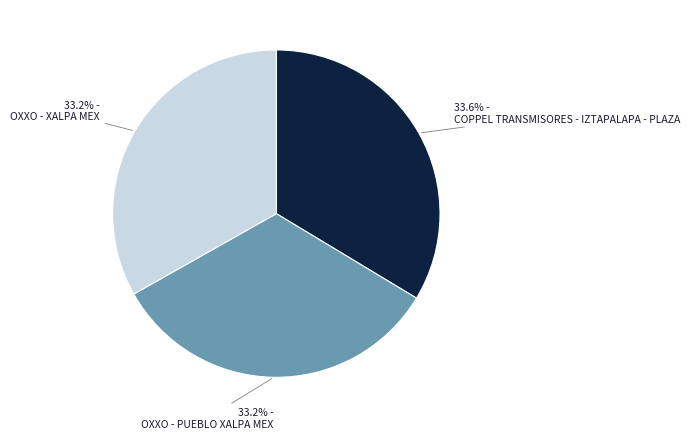

How many slices are in this pie chart?

3